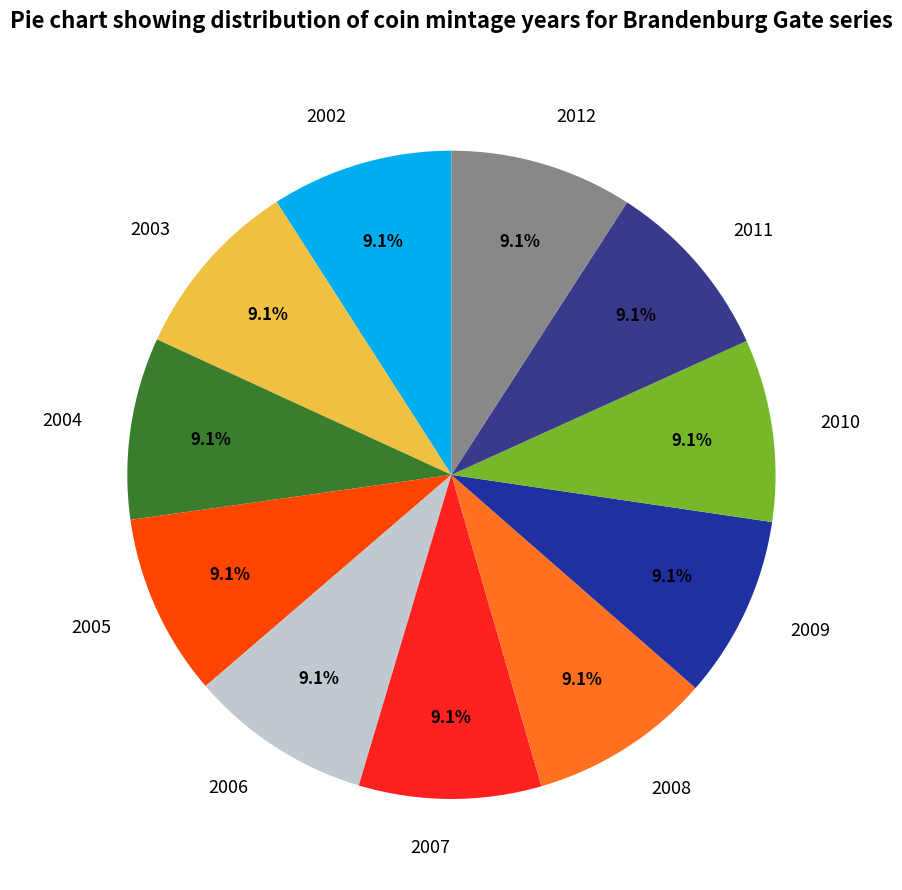

The 2008 slice represents 9% of the pie. True or false?

True